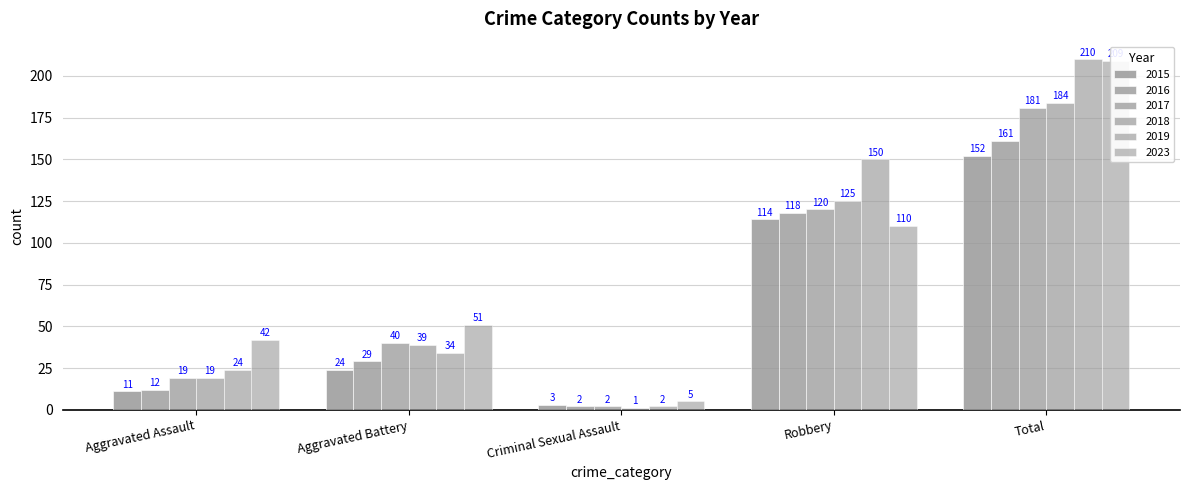

Which series has the largest total across all categories?

2019